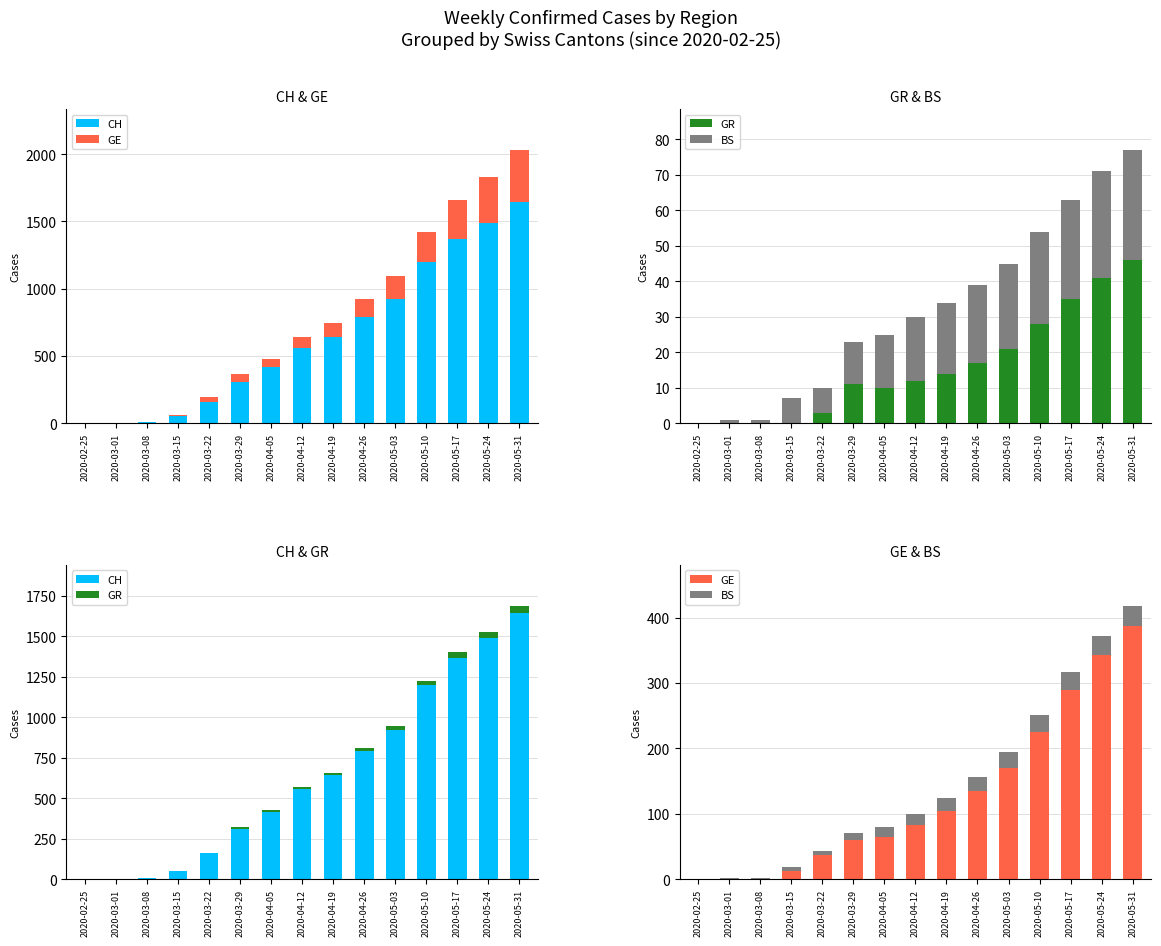

Reading left to right, transcribe all the data shown in this chart.

CH: 0	0	7	51	160	309	415	559	642	792	923	1197	1369	1488	1643
GE: 0	0	0	12	36	59	65	82	104	134	170	225	289	342	387
GR: 0	0	0	0	3	11	10	12	14	17	21	28	35	41	46
BS: 0	1	1	7	7	12	15	18	20	22	24	26	28	30	31